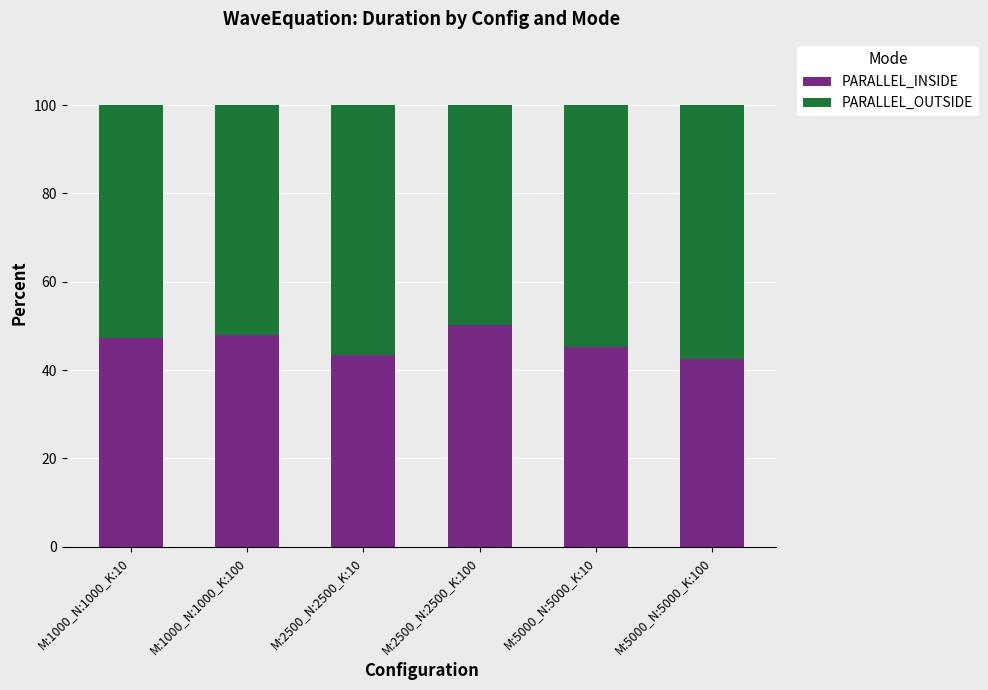

What is the total value across all series at M:1000_N:1000_K:100?

100.0